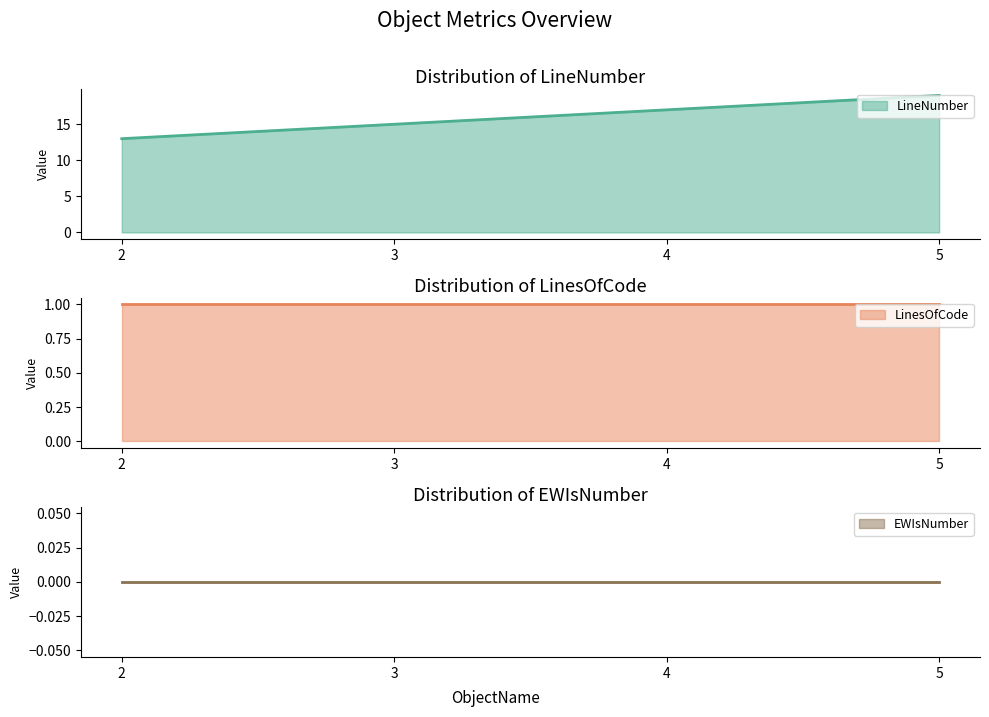

Which label corresponds to the largest value in the chart?

5